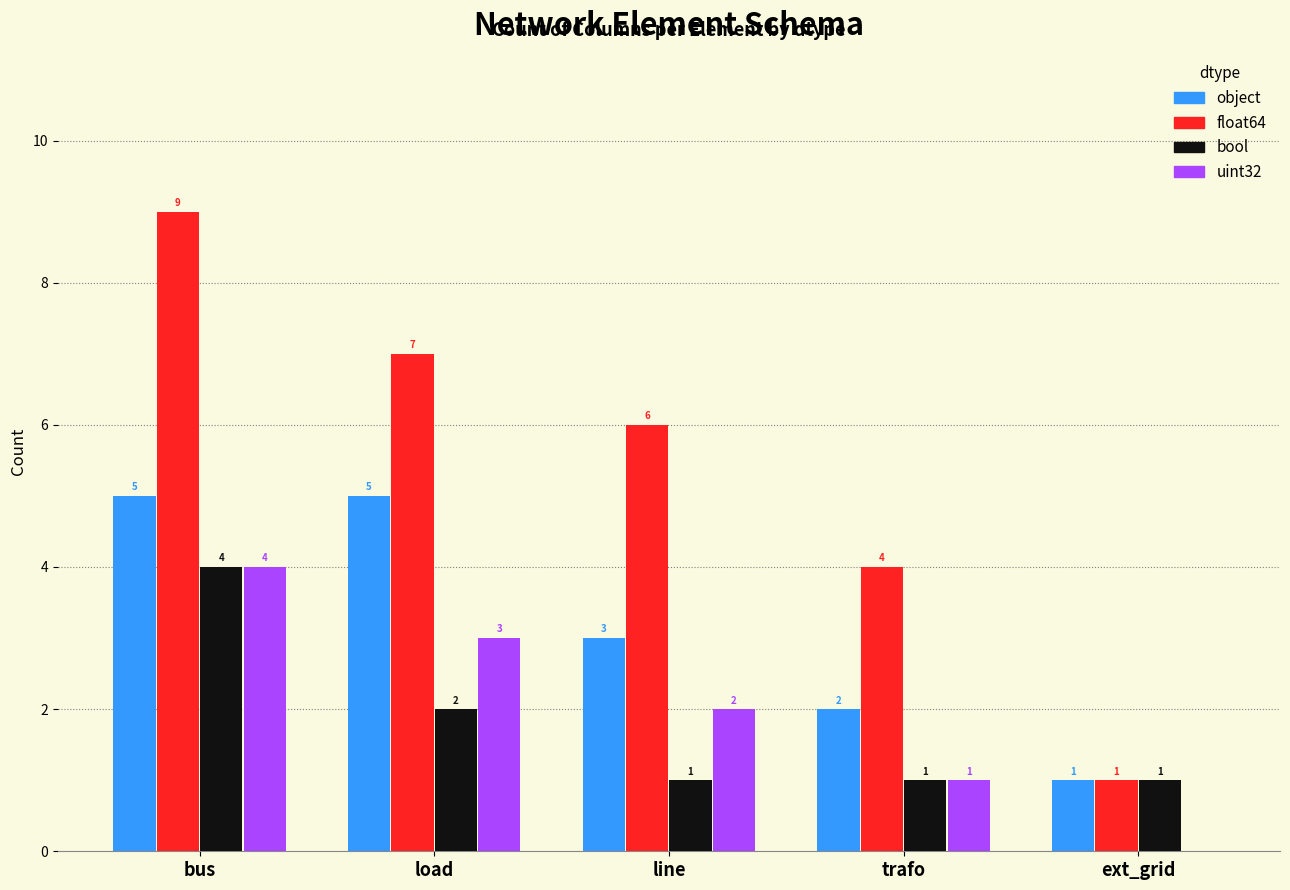

Is the value of bool at line greater than the value of uint32 at load?

No